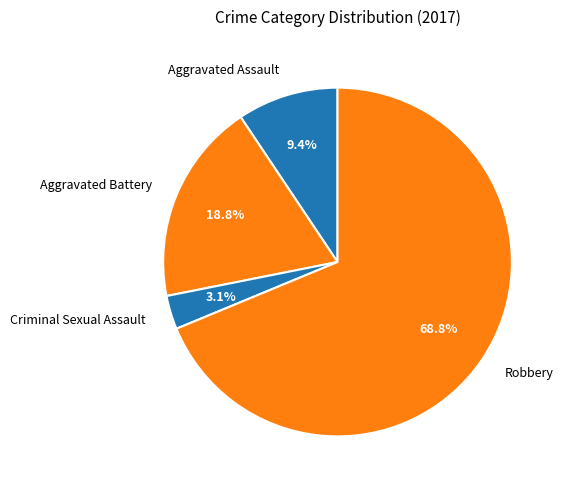

What is the smallest slice in the pie chart?

Criminal Sexual Assault